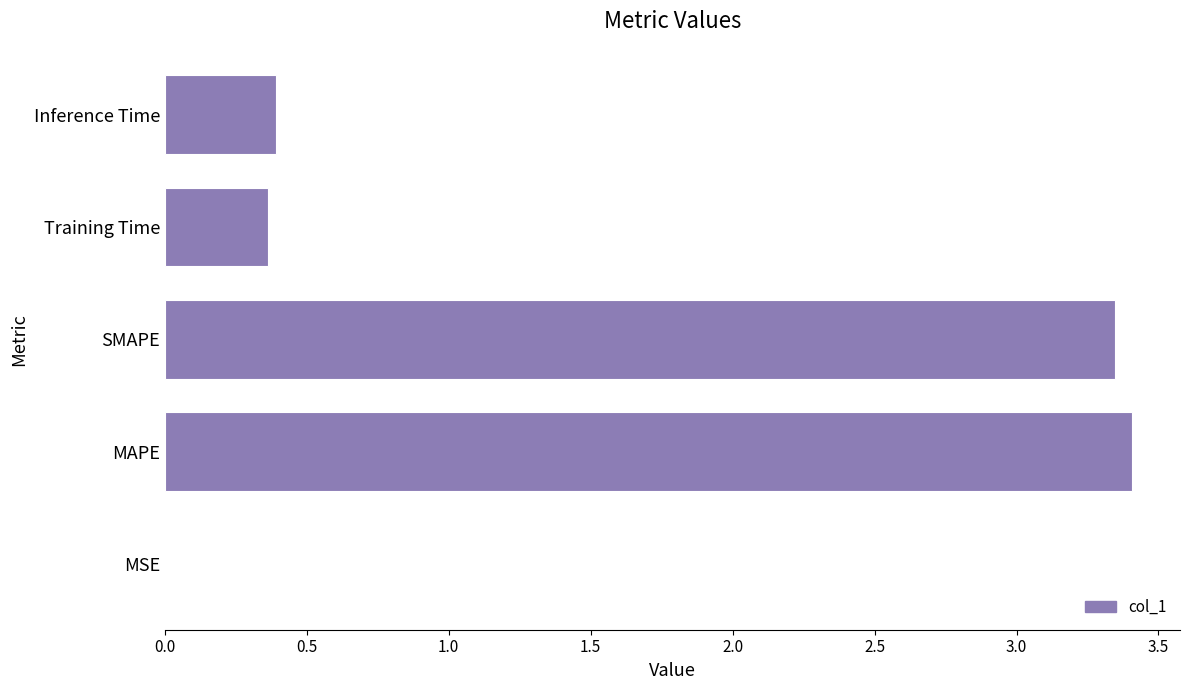

The chart shows a value of 0.0 at MSE. True or false?

True